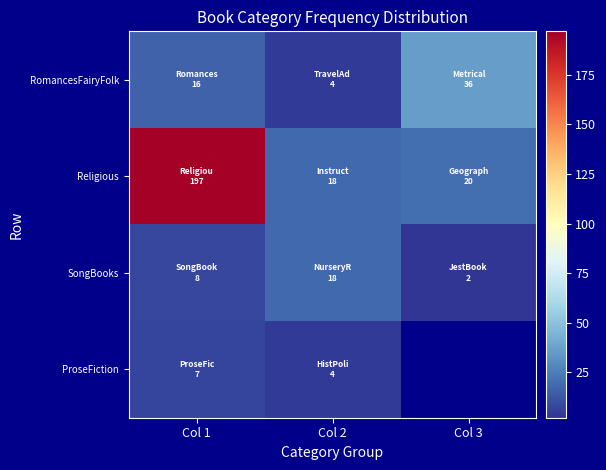

Is it true that RomancesFairyFolk equals 25.1 at Col 1?

False